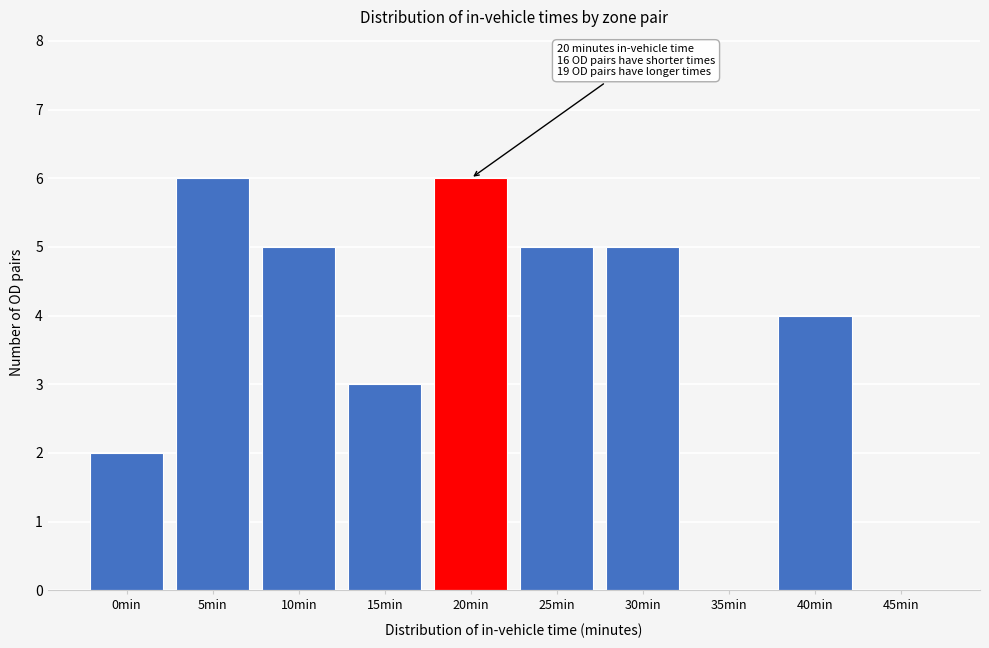

Reading left to right, extract all data points from this chart.

0min=2	5min=6	10min=5	15min=3	20min=6	25min=5	30min=5	35min=0	40min=4	45min=0